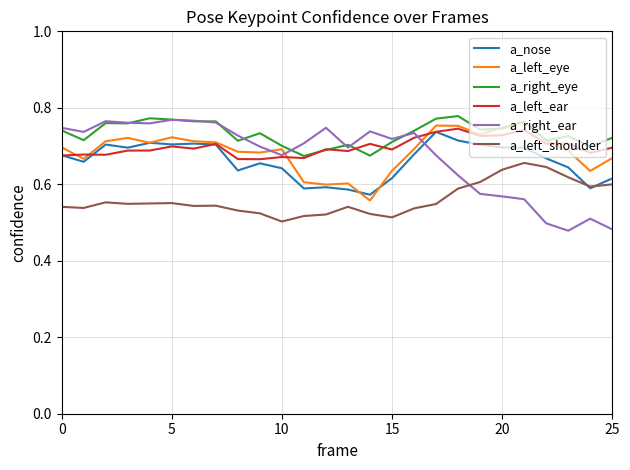

Which series has the widest spread of values?

a_right_ear